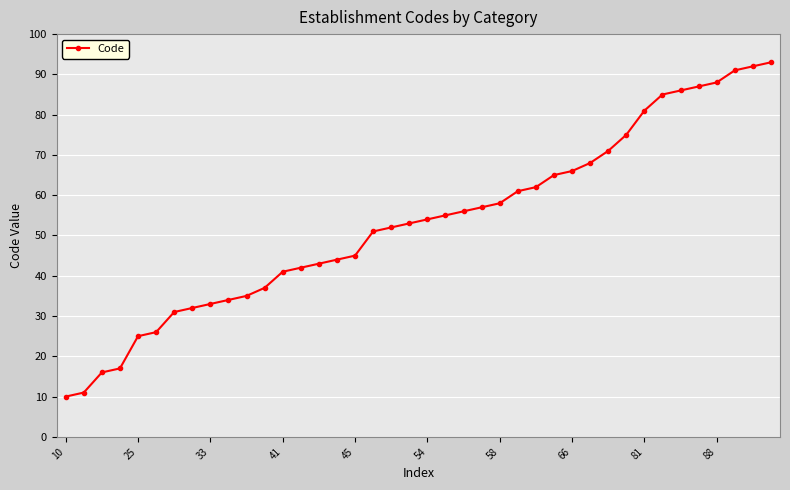

What is the sum of all values?

2129